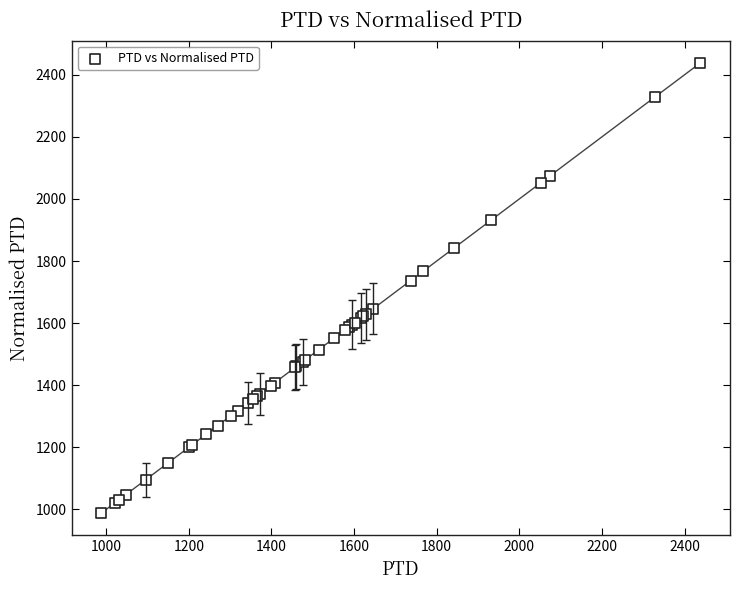

What Y value in the scatter plot is closest to 1712?

1736.9